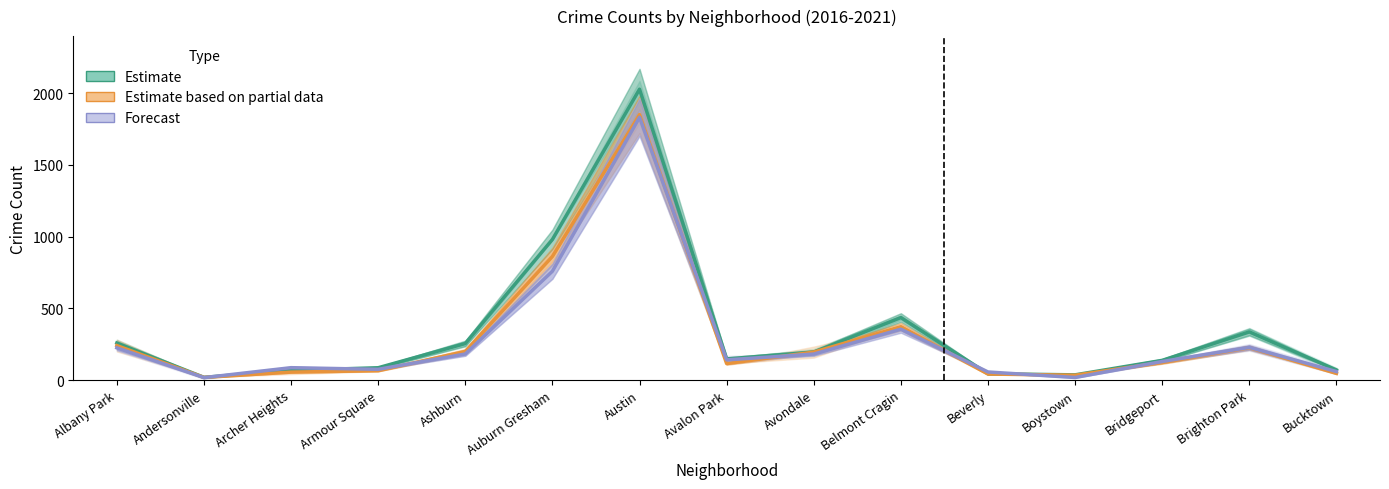

Rank the categories by Estimate value from highest to lowest.

Austin, Auburn Gresham, Belmont Cragin, Brighton Park, Albany Park, Ashburn, Avondale, Avalon Park, Bridgeport, Armour Square, Bucktown, Archer Heights, Beverly, Boystown, Andersonville